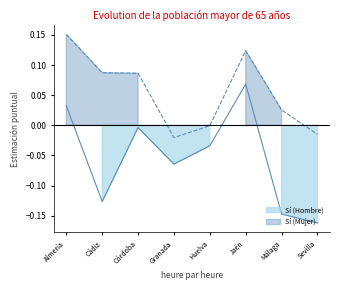

Where does the Sí (Mujer) series first go above 0?

Almería